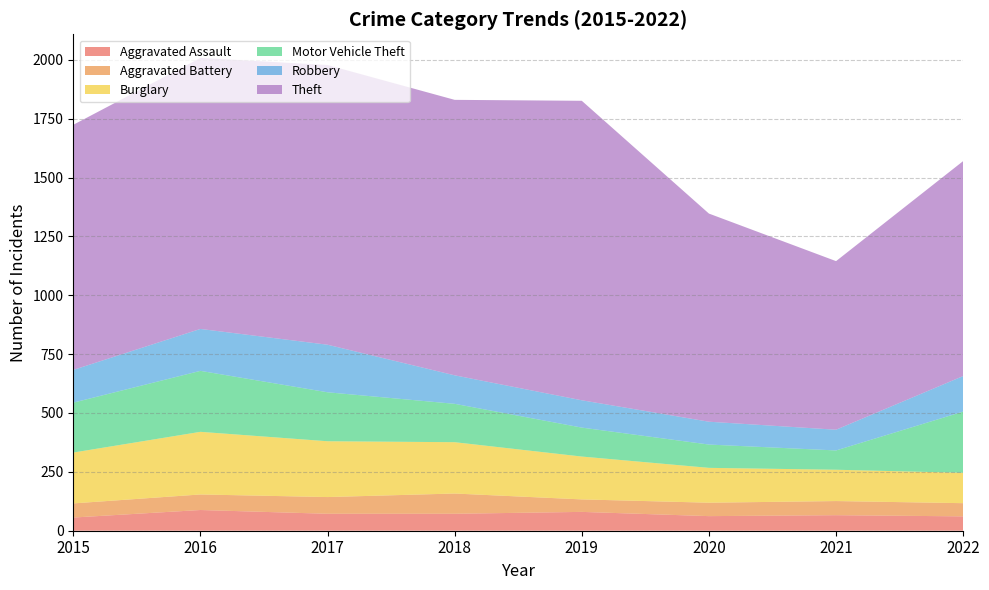

Reading left to right, list all the values displayed in this chart.

Aggravated Assault: 2015=56	2016=88	2017=72	2018=72	2019=80	2020=62	2021=66	2022=61
Aggravated Battery: 2015=60	2016=66	2017=71	2018=86	2019=53	2020=57	2021=60	2022=56
Burglary: 2015=216	2016=266	2017=237	2018=218	2019=182	2020=148	2021=133	2022=129
Motor Vehicle Theft: 2015=212	2016=259	2017=208	2018=163	2019=123	2020=99	2021=82	2022=260
Robbery: 2015=139	2016=178	2017=202	2018=121	2019=116	2020=97	2021=88	2022=151
Theft: 2015=1041	2016=1151	2017=1188	2018=1170	2019=1272	2020=884	2021=716	2022=913